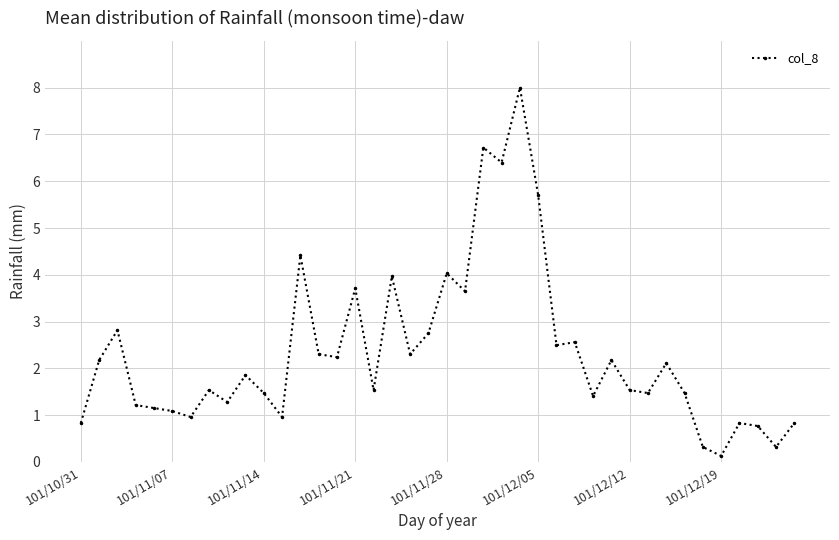

What is the sum of all values?

93.5